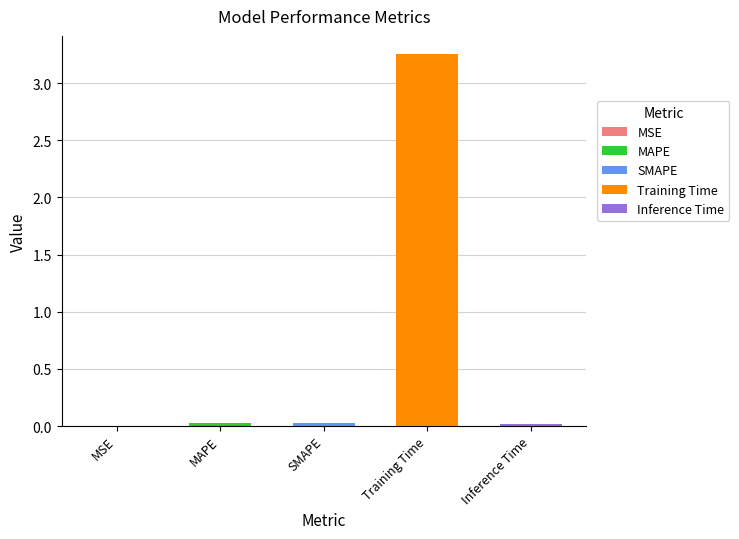

Which label corresponds to the smallest value in the chart?

MSE